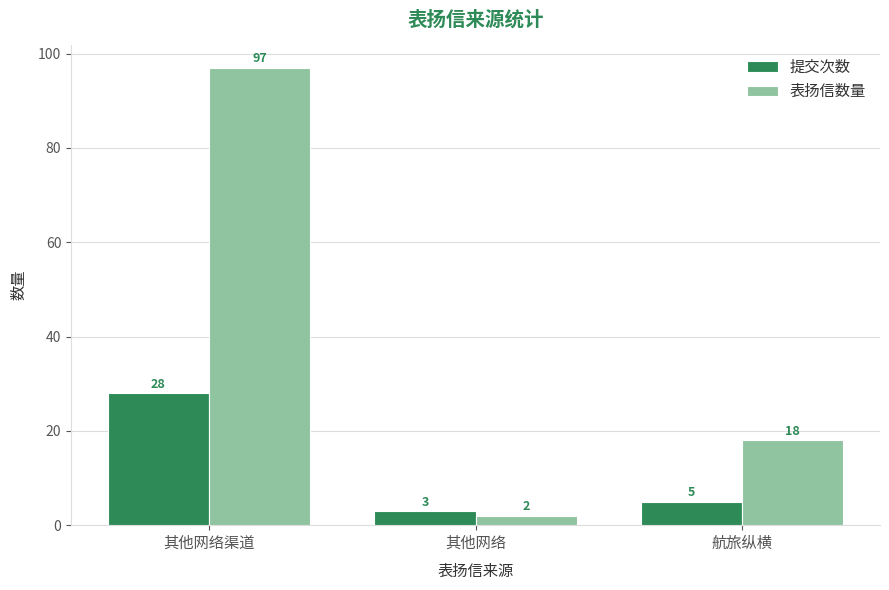

What is the spread (max minus min) of values at 航旅纵横?

13